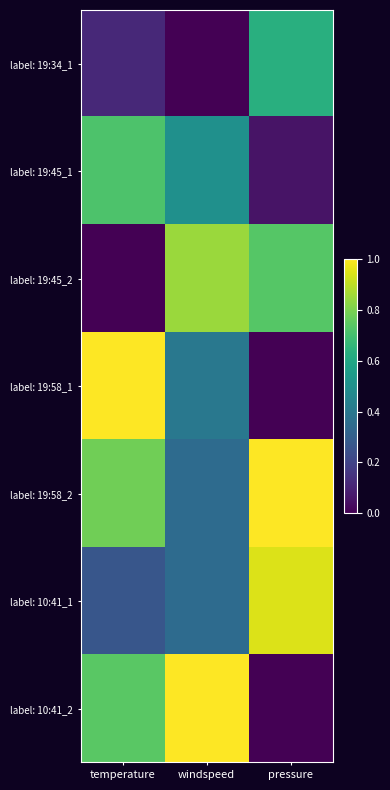

Reading right to left, extract all data points from this chart.

label: 19:34_1: pressure=0.6	windspeed=0.0	temperature=0.1
label: 19:45_1: pressure=0.1	windspeed=0.5	temperature=0.7
label: 19:45_2: pressure=0.7	windspeed=0.8	temperature=0.0
label: 19:58_1: pressure=0.0	windspeed=0.4	temperature=1.0
label: 19:58_2: pressure=1.0	windspeed=0.3	temperature=0.8
label: 10:41_1: pressure=0.9	windspeed=0.3	temperature=0.3
label: 10:41_2: pressure=0.0	windspeed=1.0	temperature=0.7